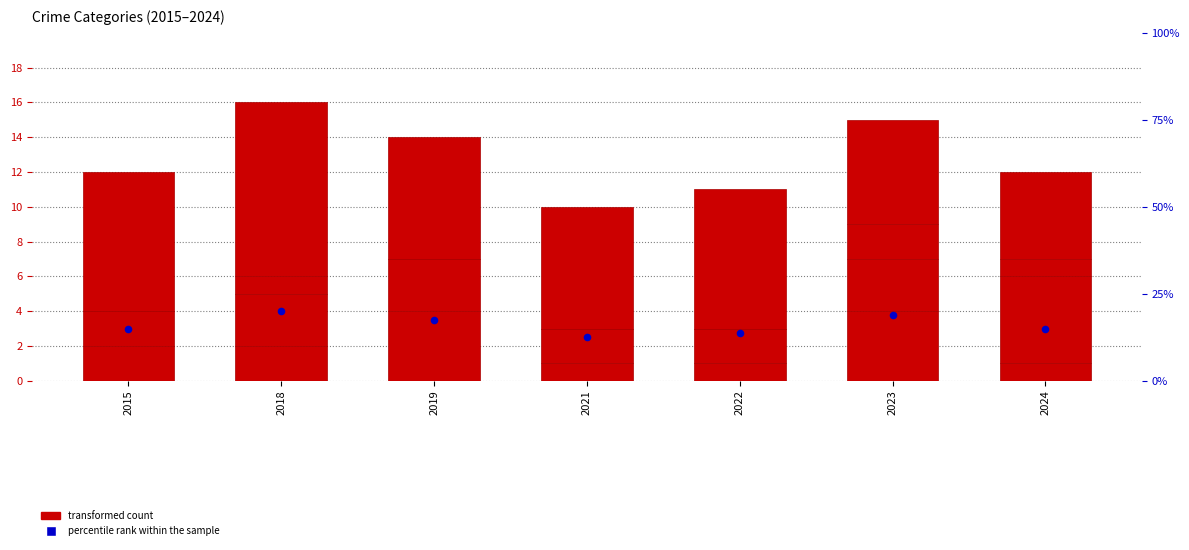

Which series has the largest total across all categories?

Robbery